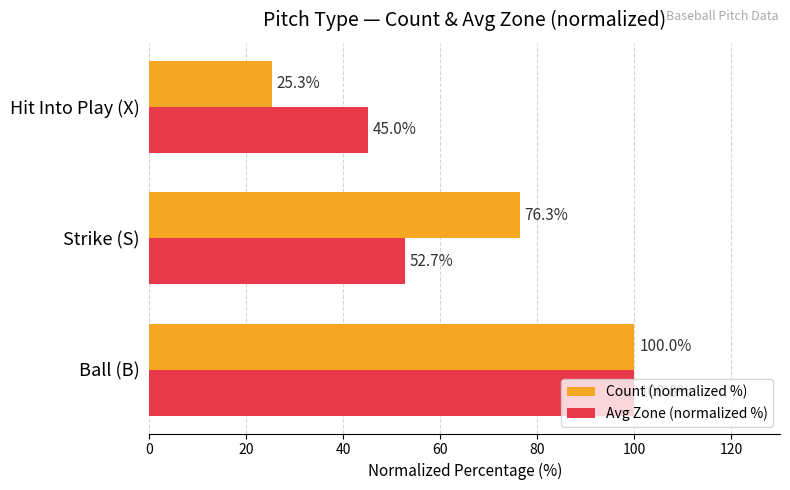

Which series has the widest spread of values?

Count (normalized %)